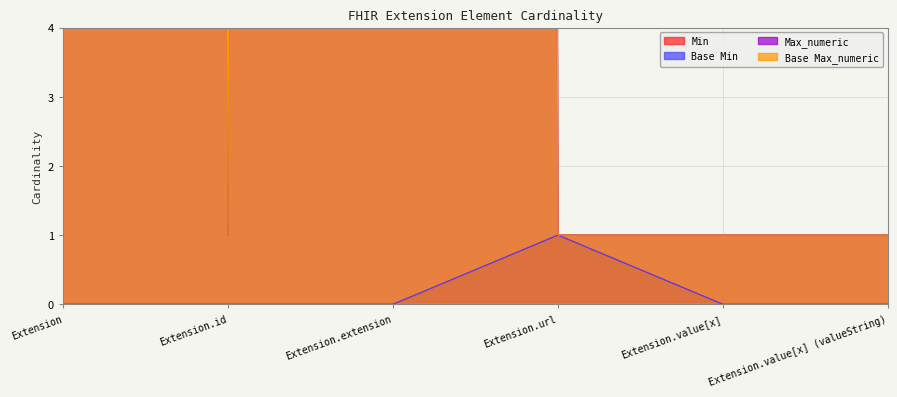

Reading left to right, extract all data points from this chart.

Min: Extension=0	Extension.id=0	Extension.extension=0	Extension.url=1	Extension.value[x]=0	Extension.value[x] (valueString)=0
Max_numeric: Extension=999	Extension.id=1	Extension.extension=999	Extension.url=1	Extension.value[x]=1	Extension.value[x] (valueString)=1
Base Min: Extension=0	Extension.id=0	Extension.extension=0	Extension.url=1	Extension.value[x]=0	Extension.value[x] (valueString)=0
Base Max_numeric: Extension=999	Extension.id=1	Extension.extension=999	Extension.url=1	Extension.value[x]=1	Extension.value[x] (valueString)=1